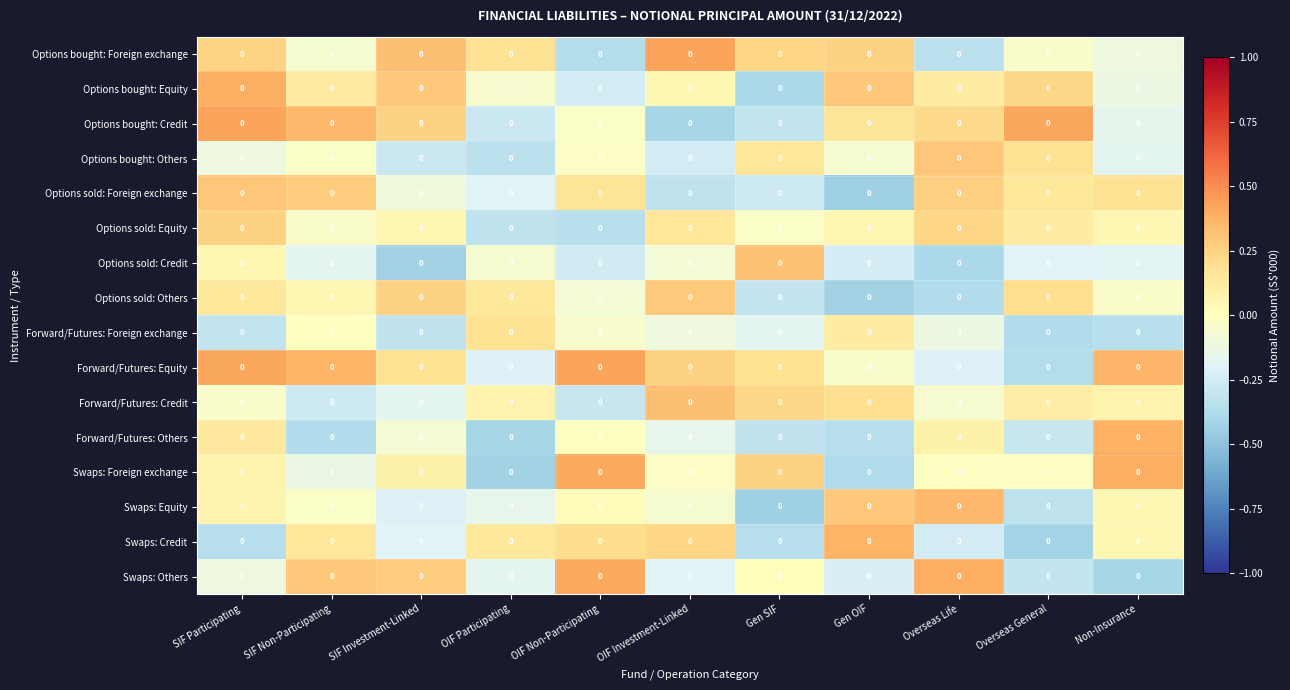

Which category has the lowest value in the Options bought: Foreign exchange series?

OIF Non-Participating